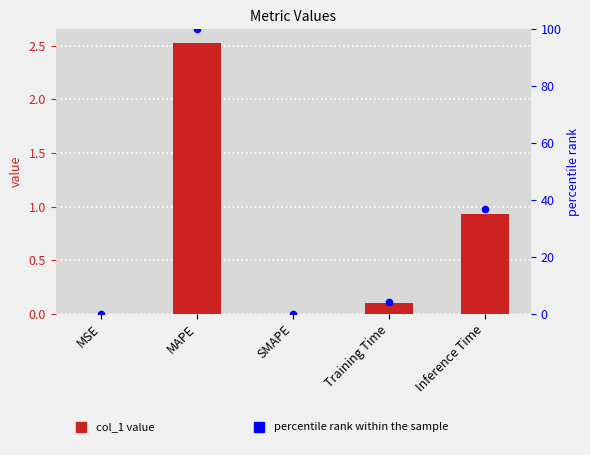

Which series reaches the minimum Y coordinate?

col_1